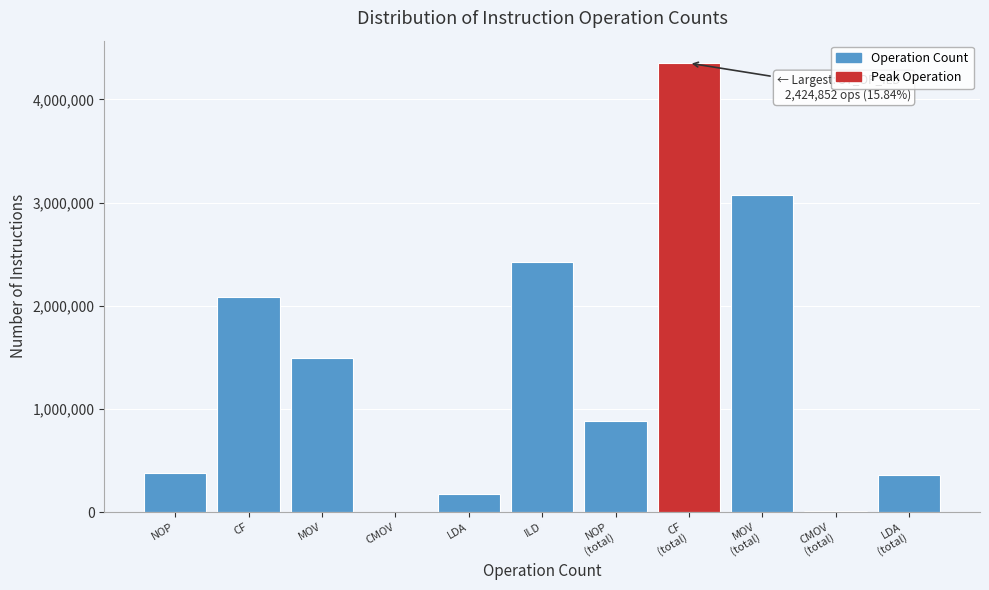

At which label is the value closest to 2177505?

CF